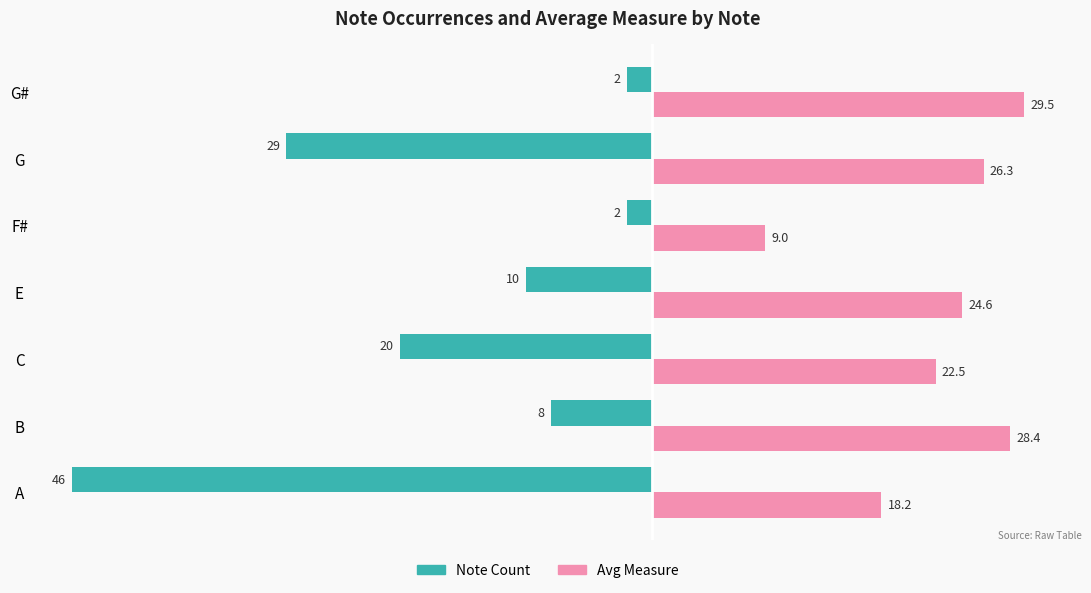

At which category is the sum across all series the highest?

G#